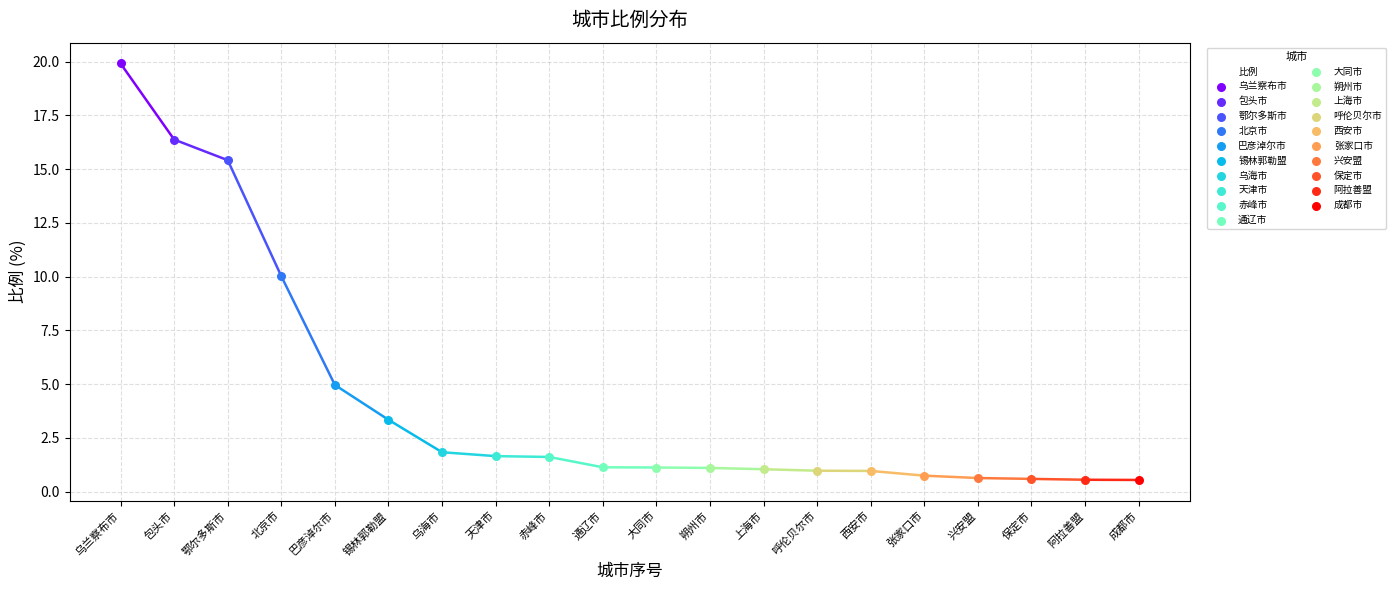

Which has a higher value, 乌海市 or 赤峰市?

乌海市